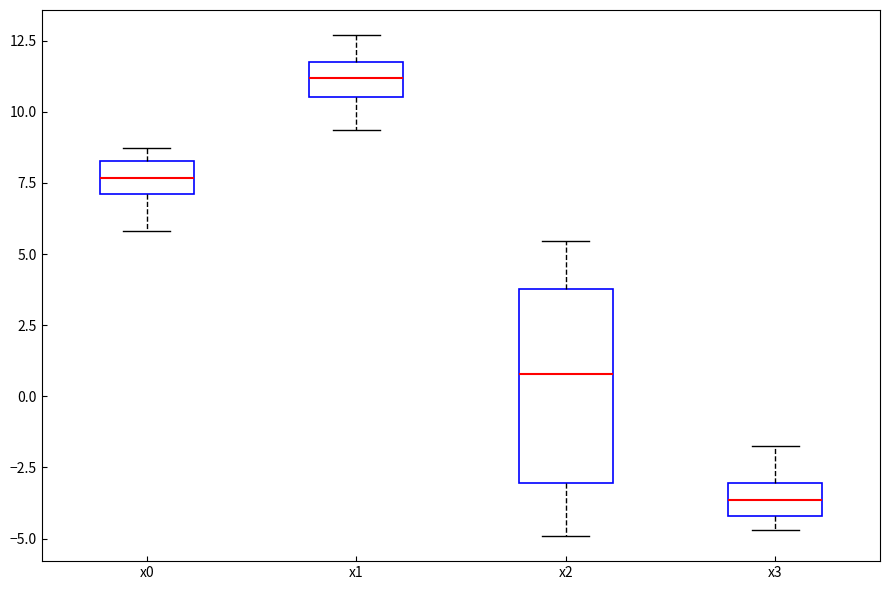

Comparing the boxes themselves (not the whiskers), which one is the tallest?

x2